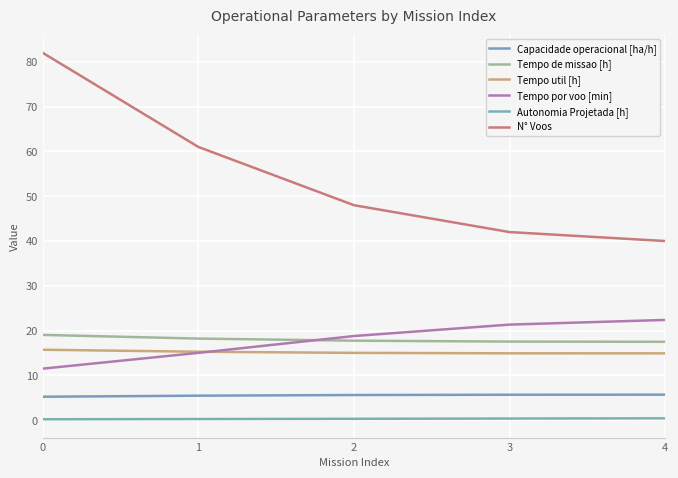

How many lines are shown in the chart?

6